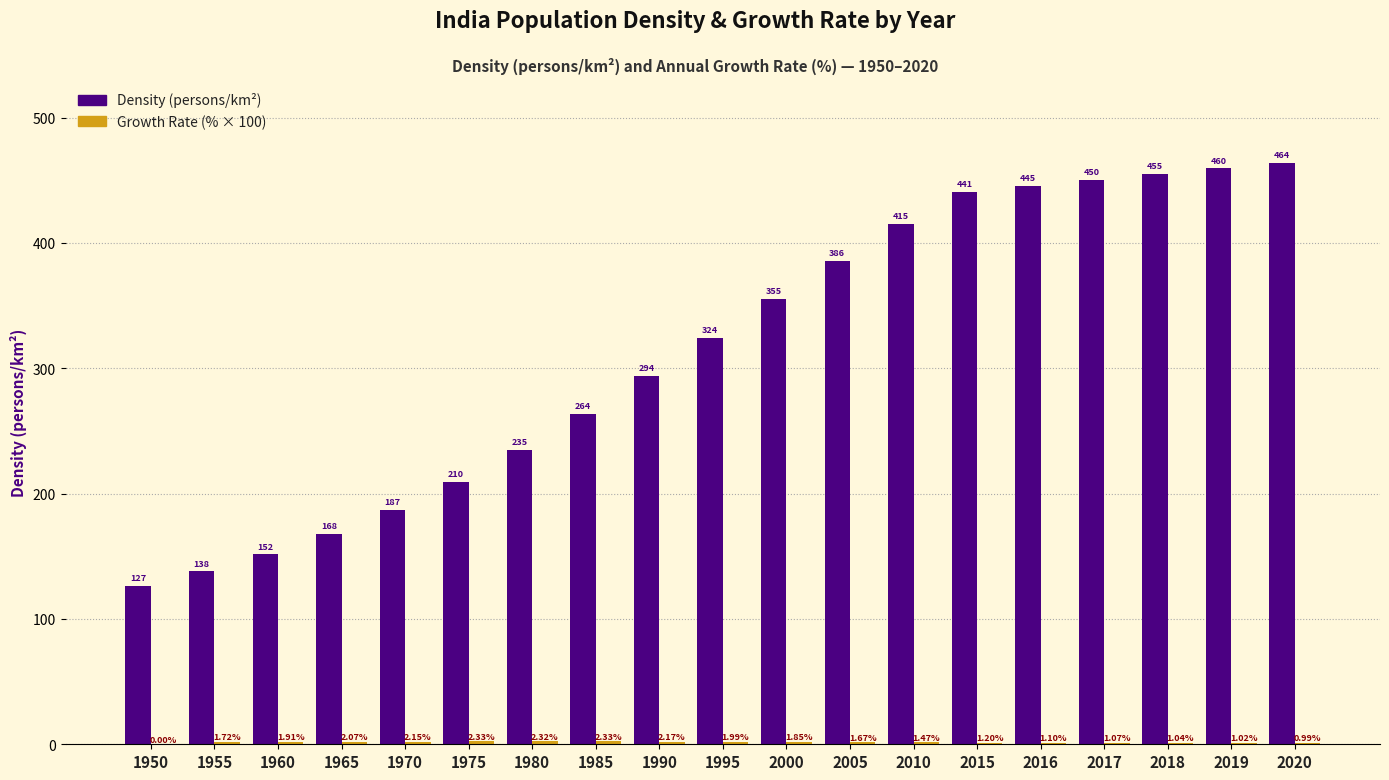

At which category is the sum across all series the highest?

2020